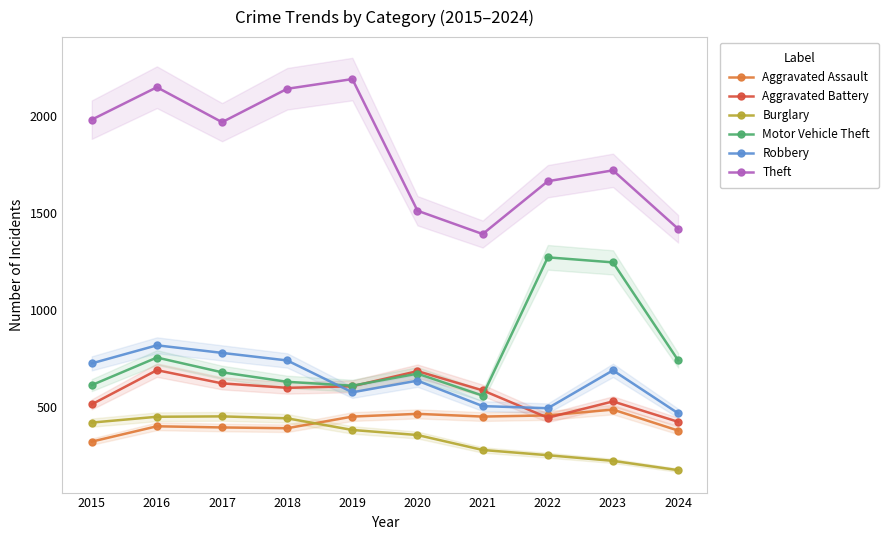

Where does the Theft series first go above 1968?

2015